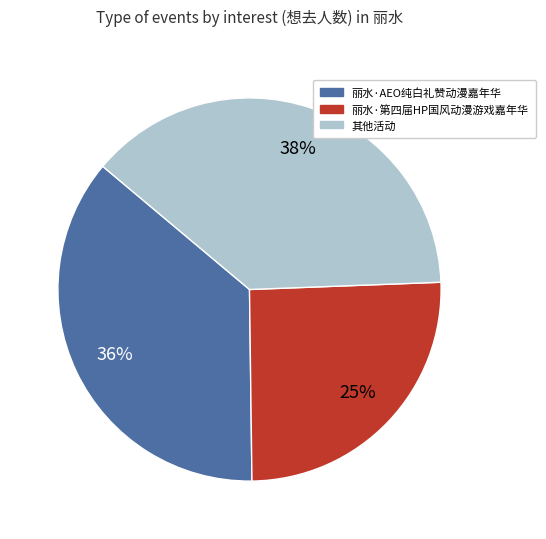

Is there a majority slice in this chart?

No